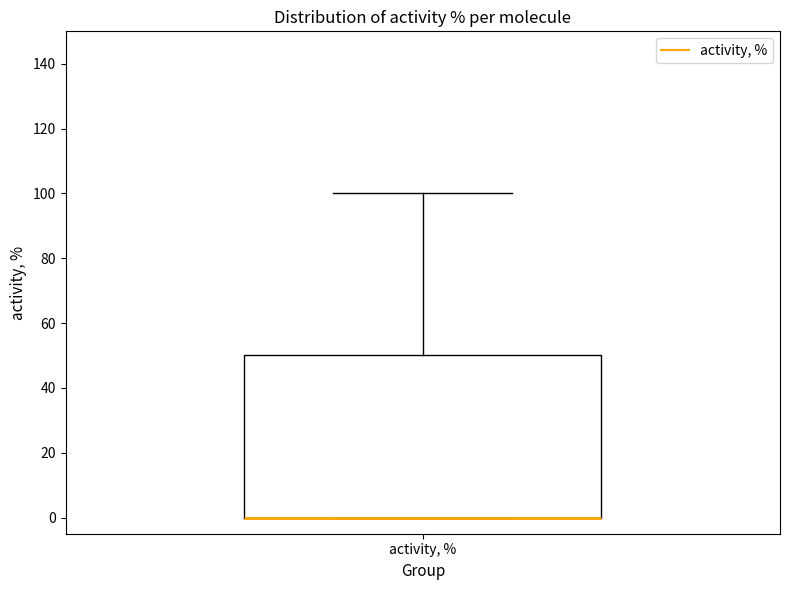

Transcribe this box plot: give where the median line is, the range the box spans, and where the two whiskers end, as read against the y-axis. The values are not printed on the chart, so give them approximately, as read against the axis.

median 0 (drawn on the box's lower edge), box 0 to 50, whiskers 0 to 100